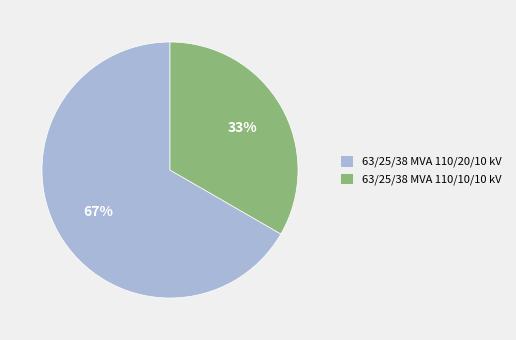

Rank the categories by value from lowest to highest.

63/25/38 MVA 110/10/10 kV, 63/25/38 MVA 110/20/10 kV